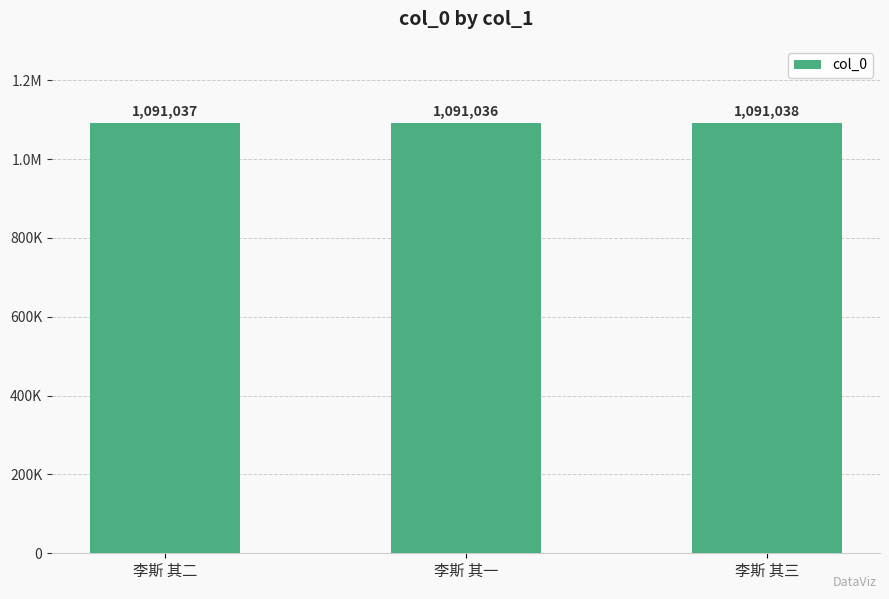

Are the bars horizontal?

No